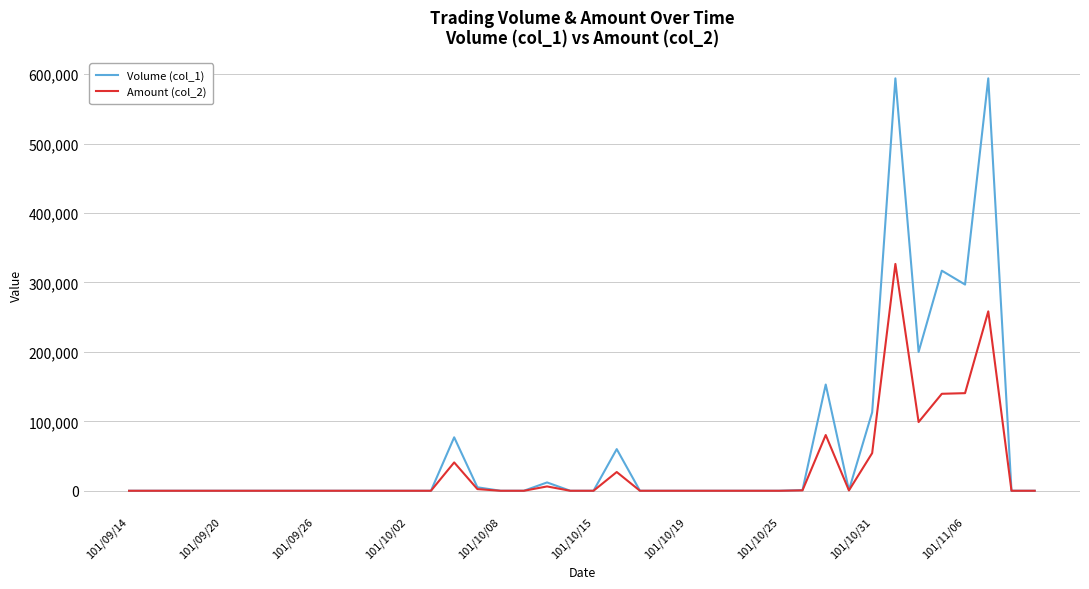

What is the greatest value displayed?

594000